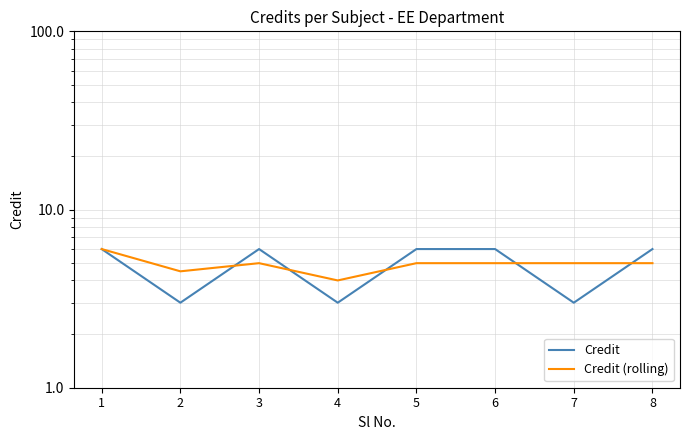

What is the difference between the second highest and minimum values in the Credit (rolling) series?

1.0